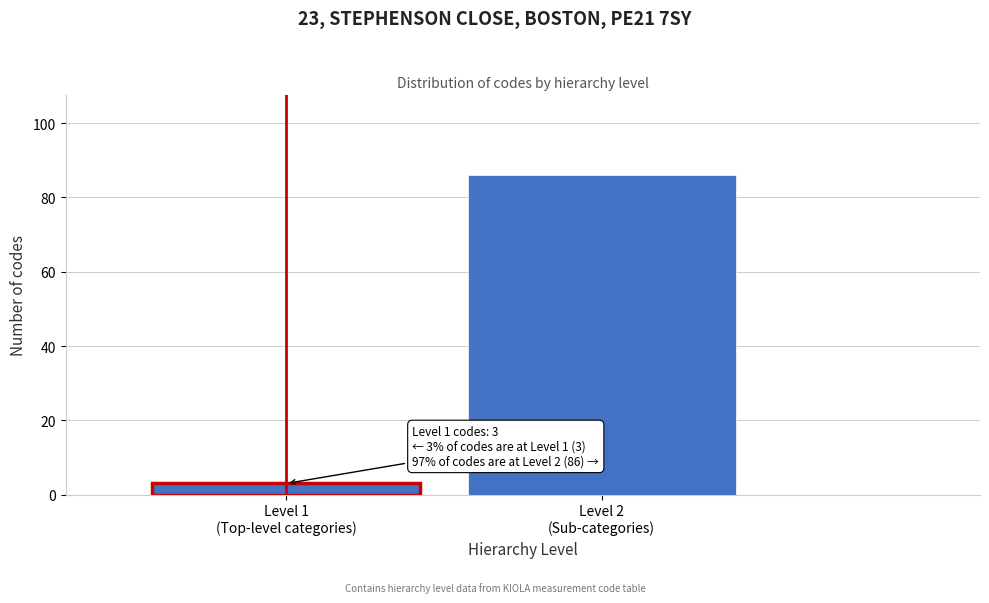

Reading left to right, list all the values displayed in this chart.

3	86